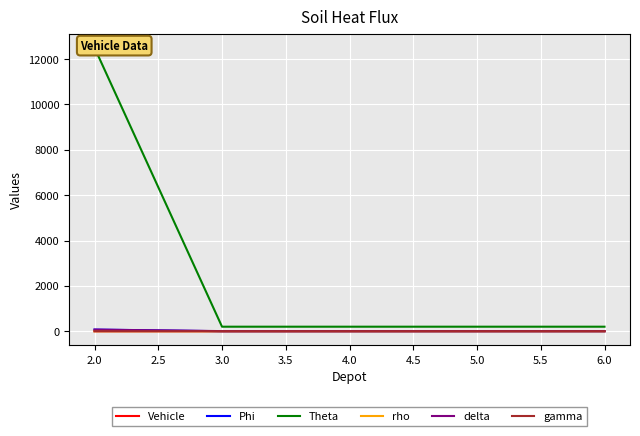

The value of gamma at 5.0 is 0.0. True or false?

True